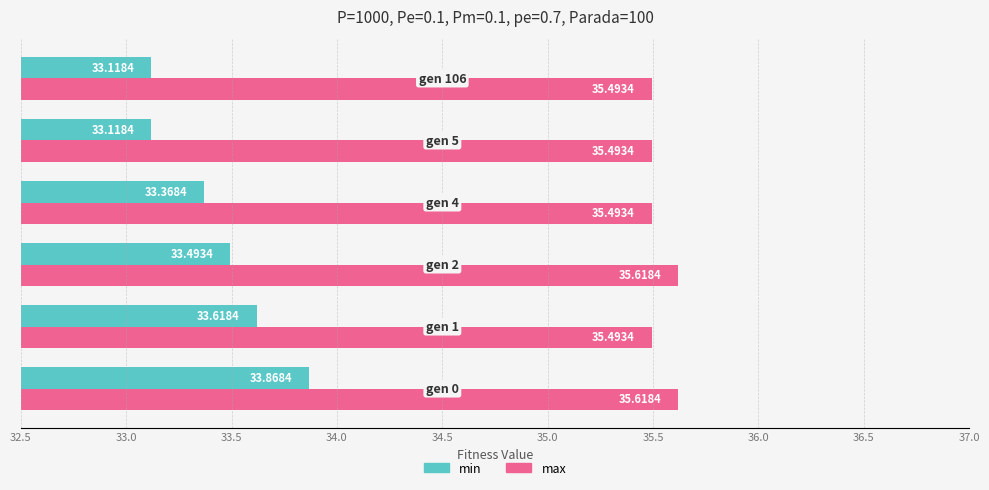

Count the max values in the range 35 to 36.

6